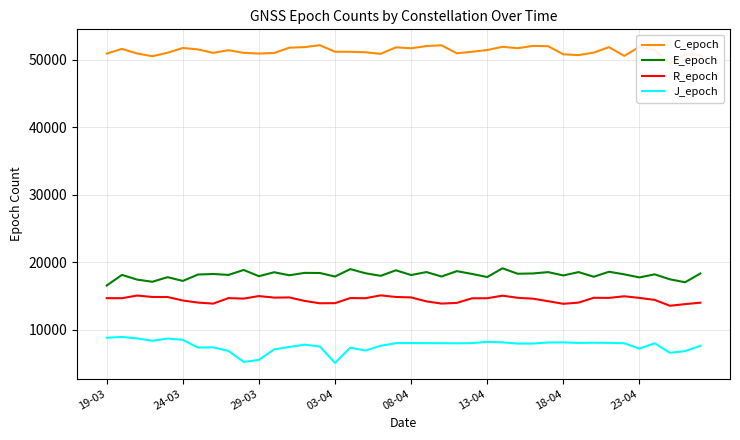

What position from the right is 16?

24